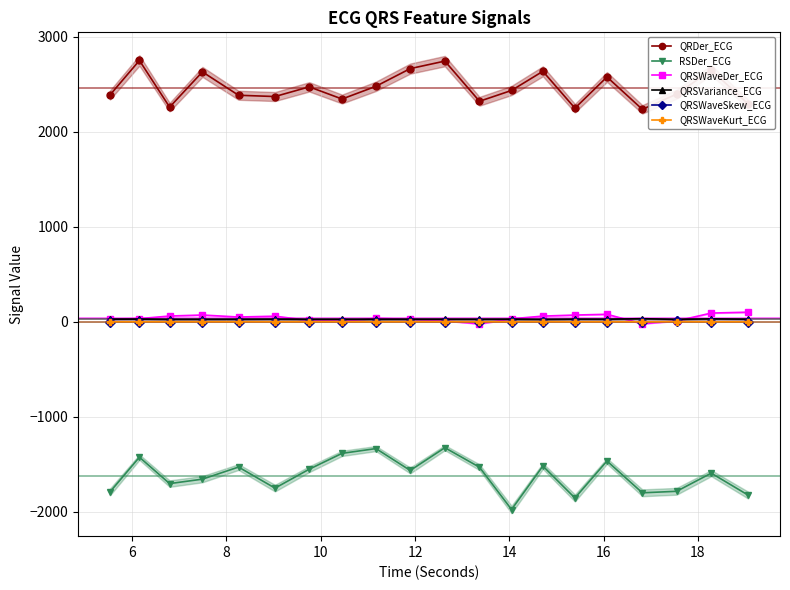

What is the maximum value shown in the chart?

2748.7